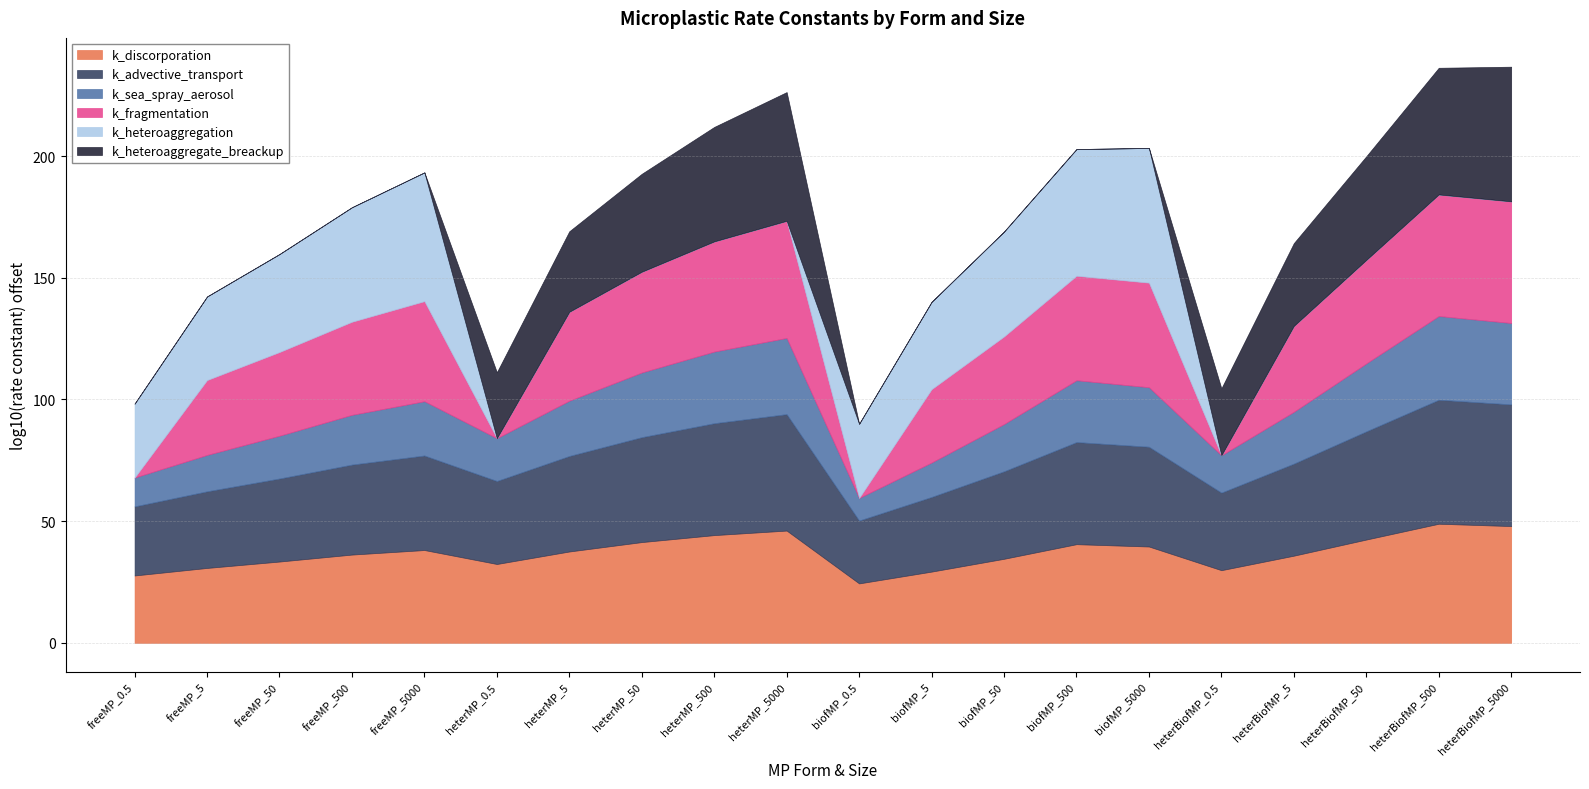

What is the total value across all series at heterMP_500?

212.0